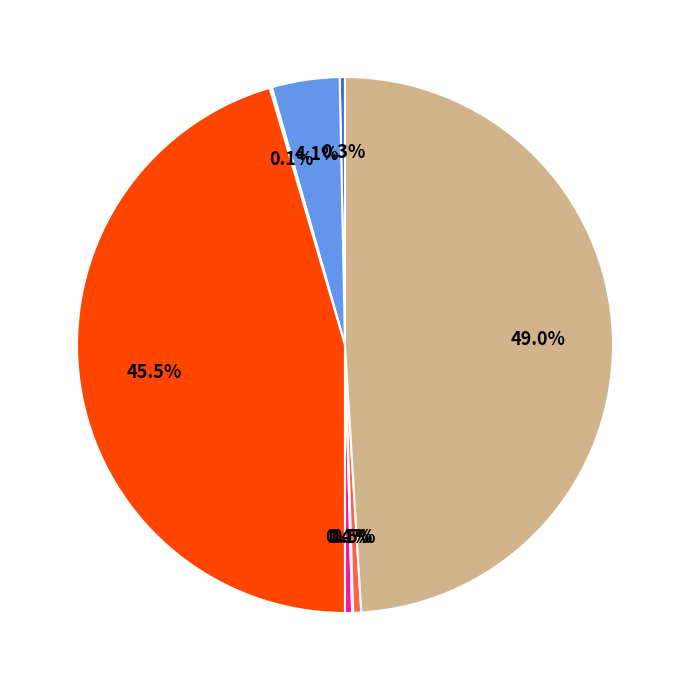

Does any single category account for the majority?

No